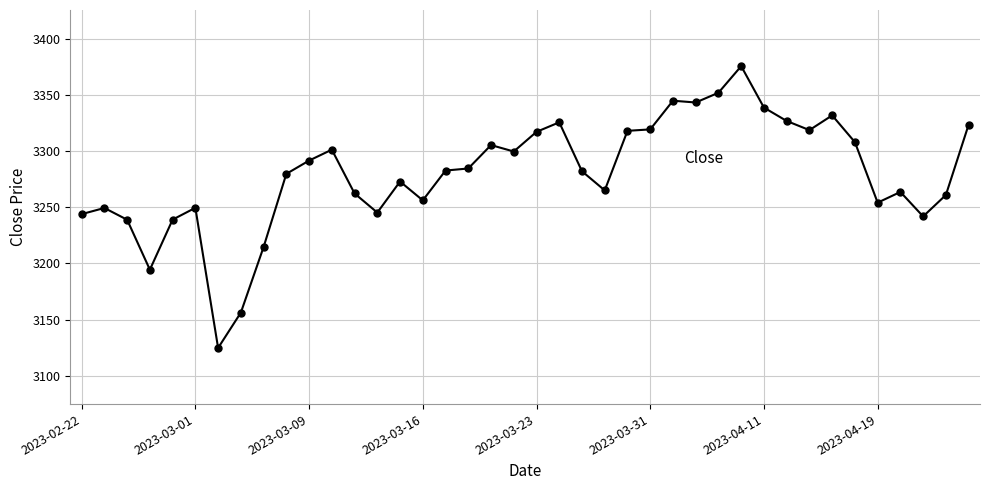

What is the value of the 18th point from the left?

3284.6